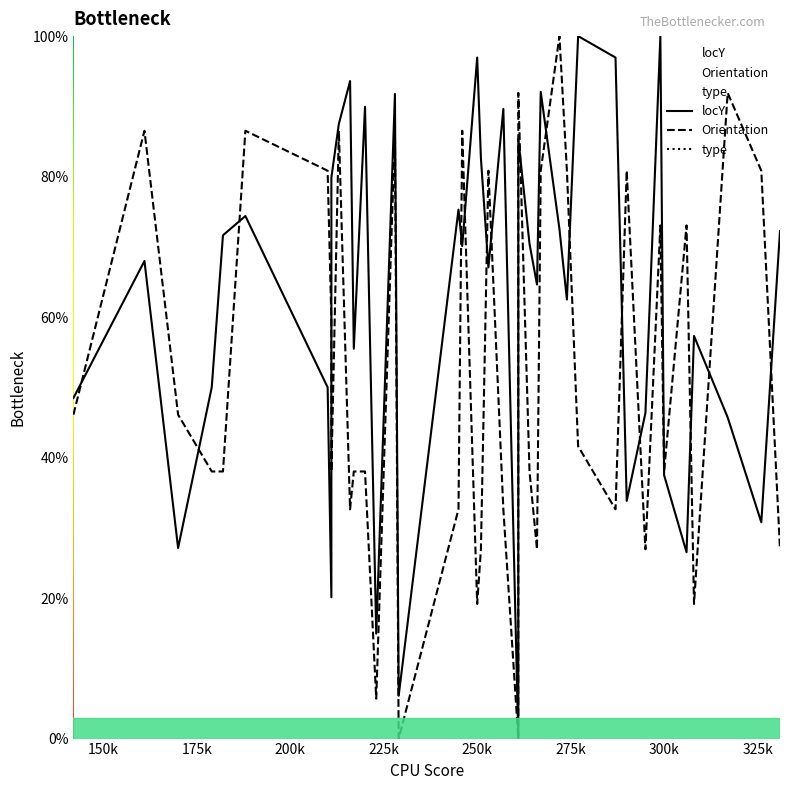

How many lines are shown in the chart?

2